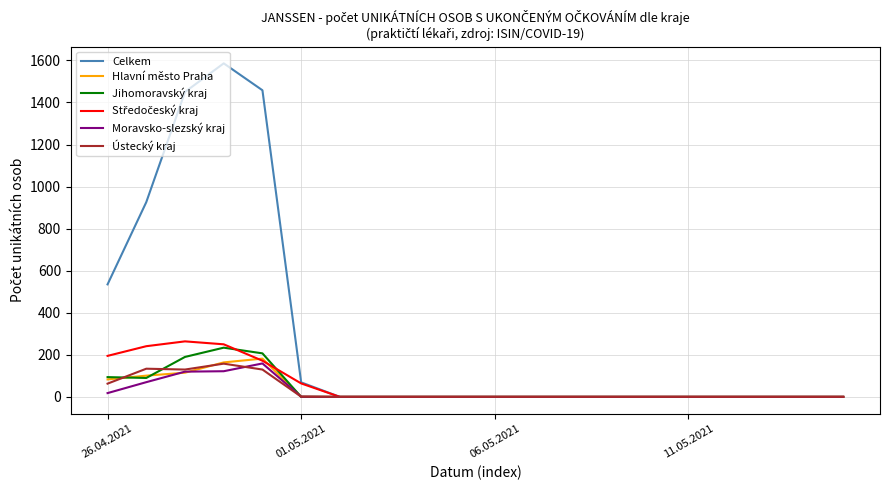

Which series has the widest spread of values?

Celkem